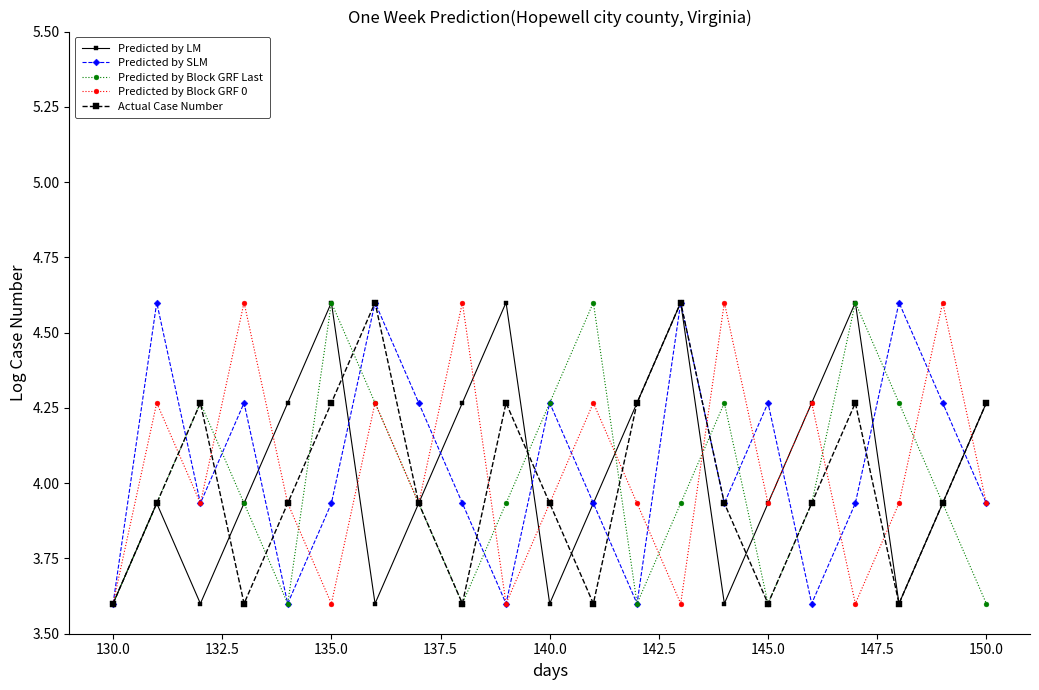

What is the value of the Predicted by SLM point at the 19th from the left?

4.6